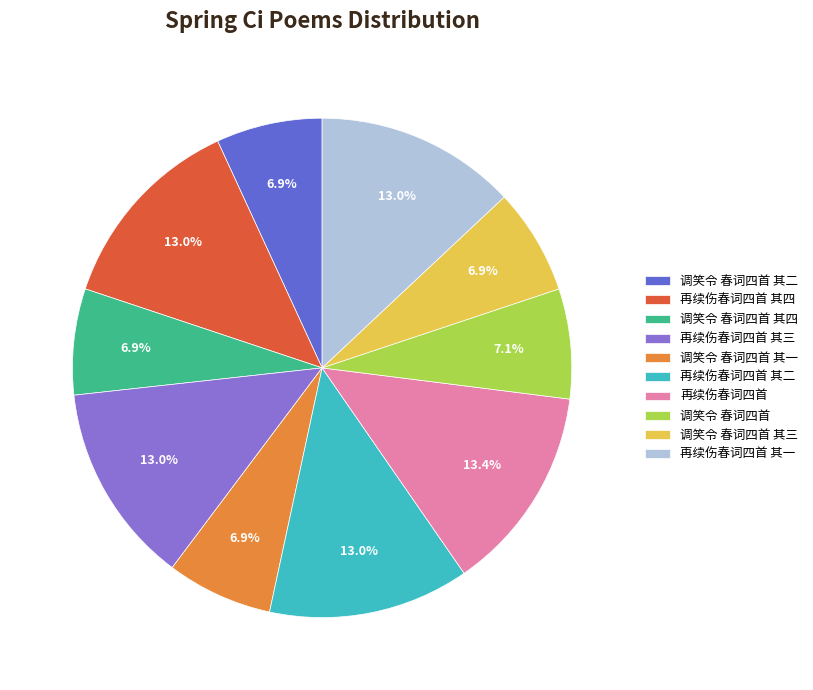

To the nearest percent, what is the difference between the 再续伤春词四首 其四 and 调笑令 春词四首 其四 slice percentages?

6%